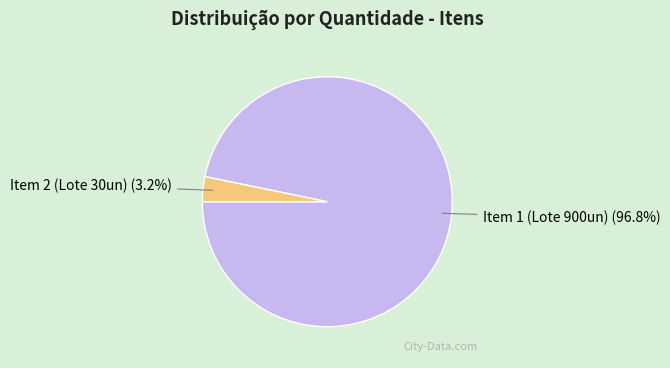

What percentage is NOT represented by Item 1 (Lote 900un)?

3.2%